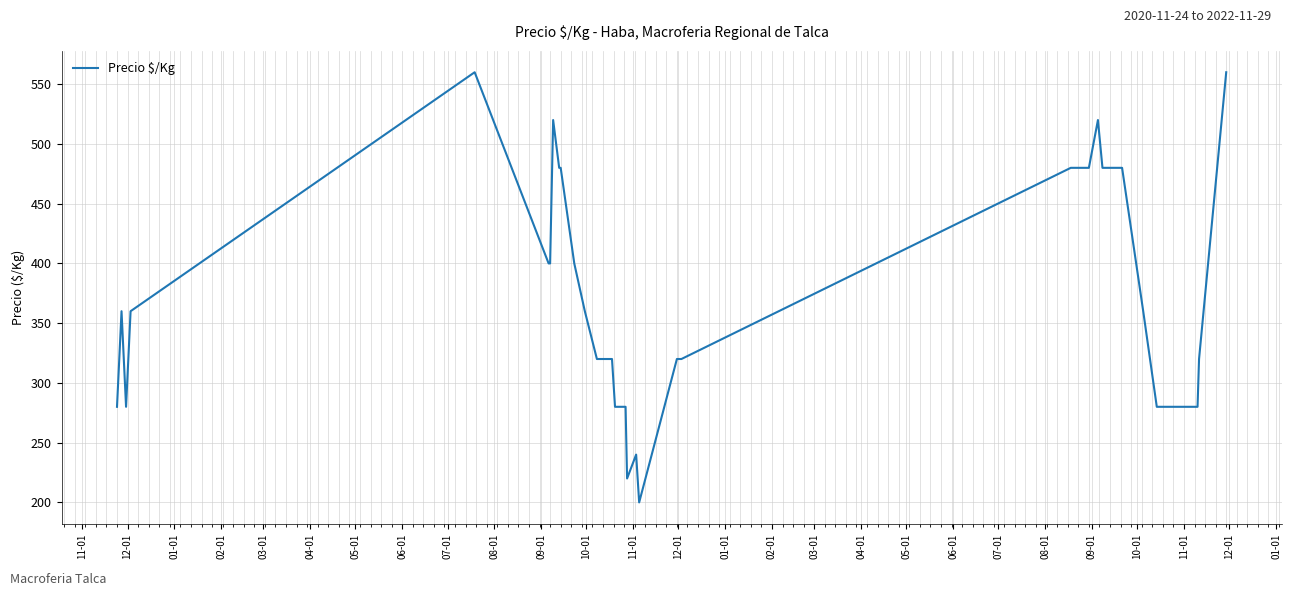

What is the greatest value displayed?

560